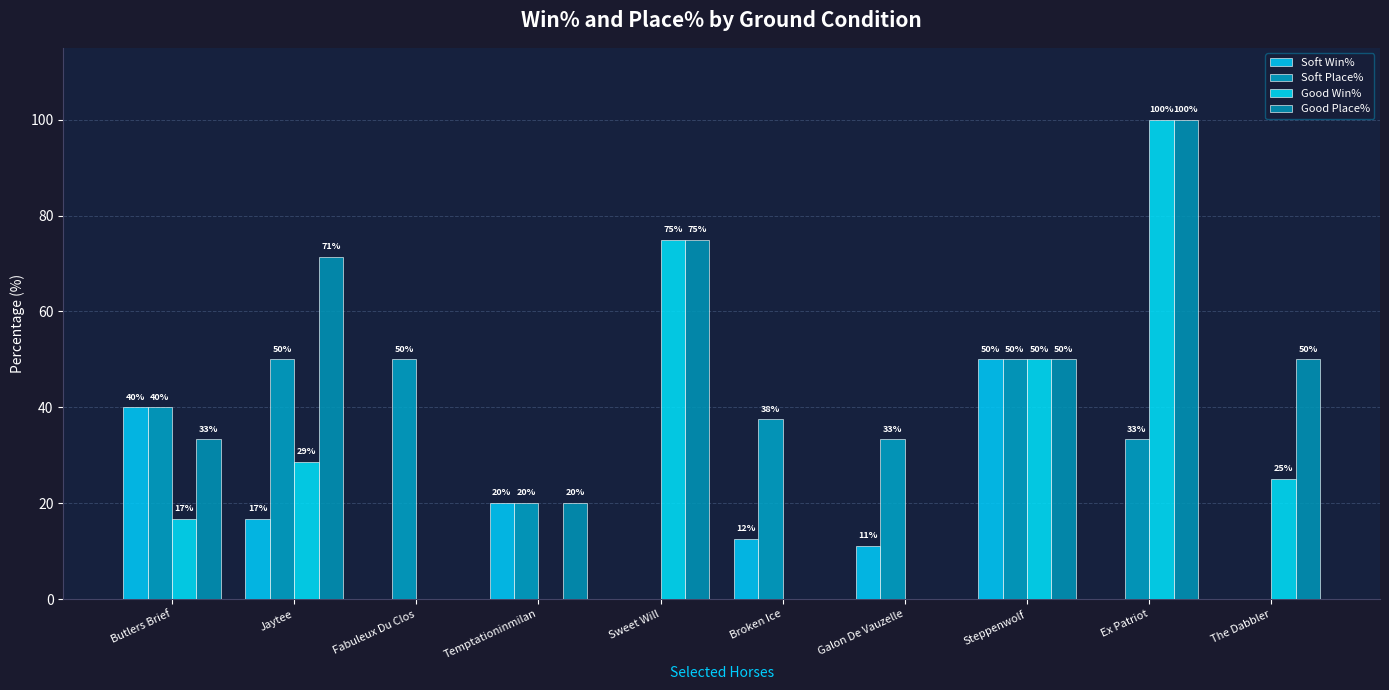

What is the maximum value shown in the chart?

100.0